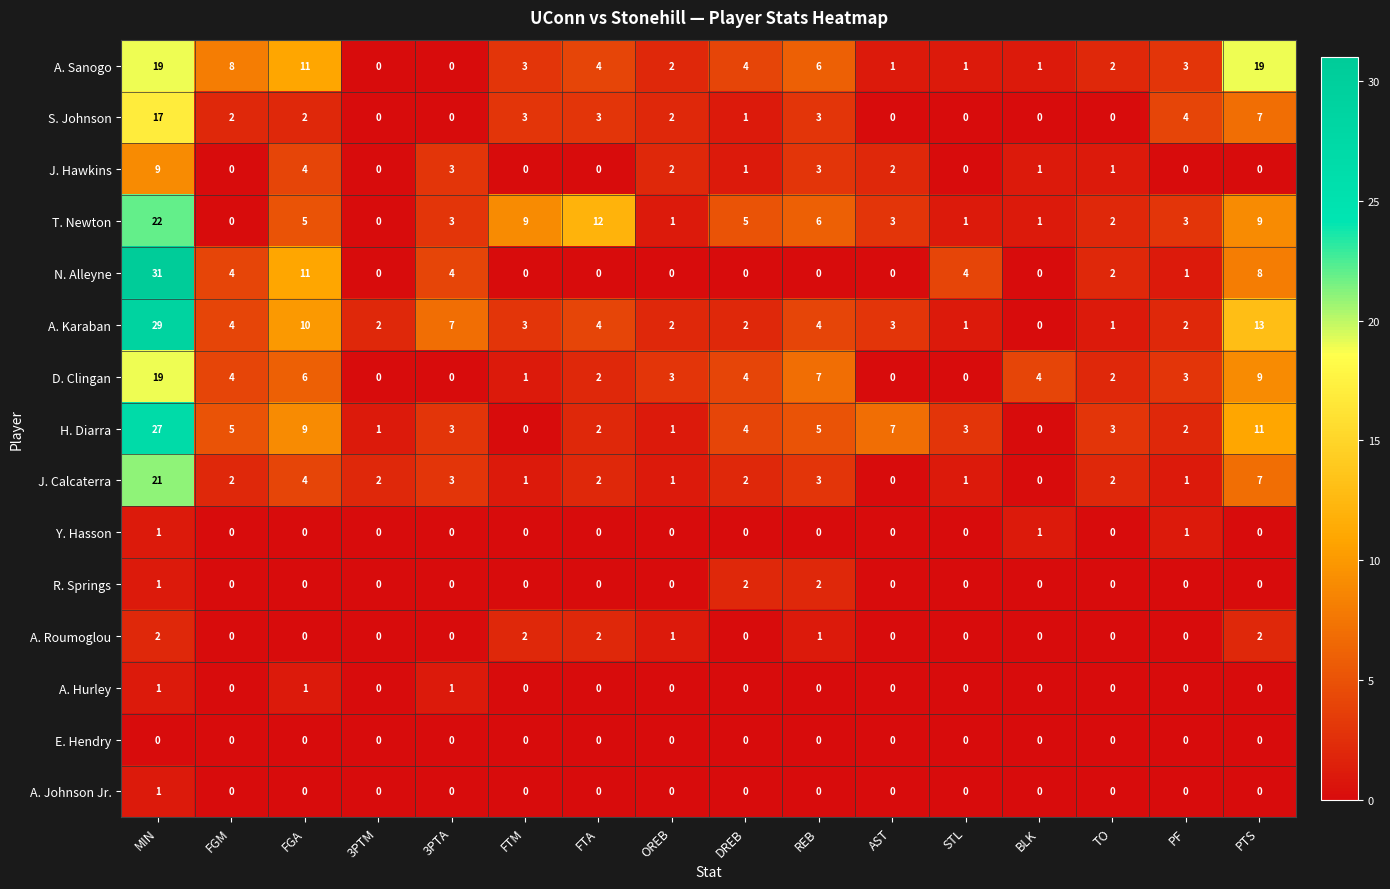

Which series has the largest range (max minus min)?

N. Alleyne